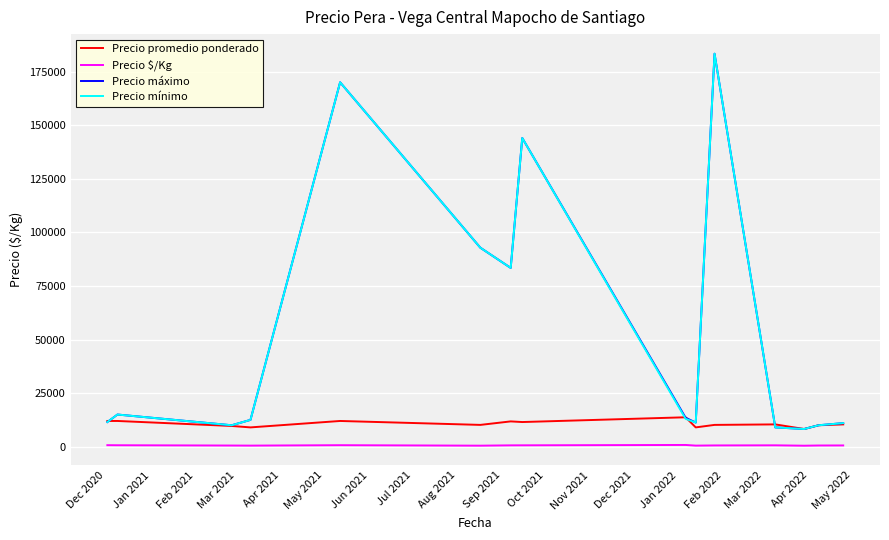

True or false: Precio máximo and Precio $/Kg cross at least once.

False